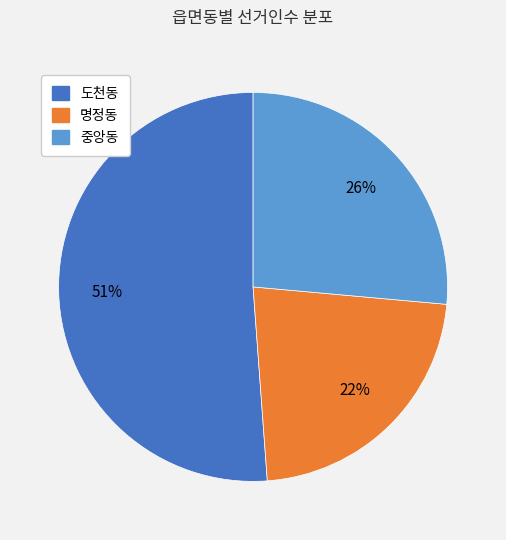

Does 도천동 account for over 50% of the chart?

Yes